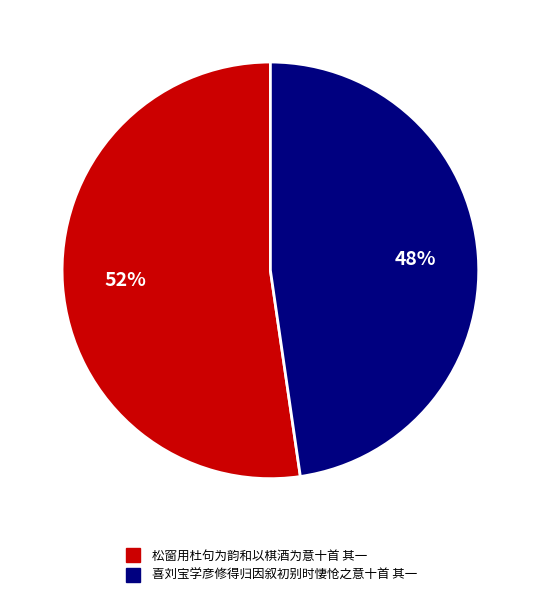

To the nearest percent, what portion does 喜刘宝学彦修得归因叙初别时悽怆之意十首 其一 represent?

48%